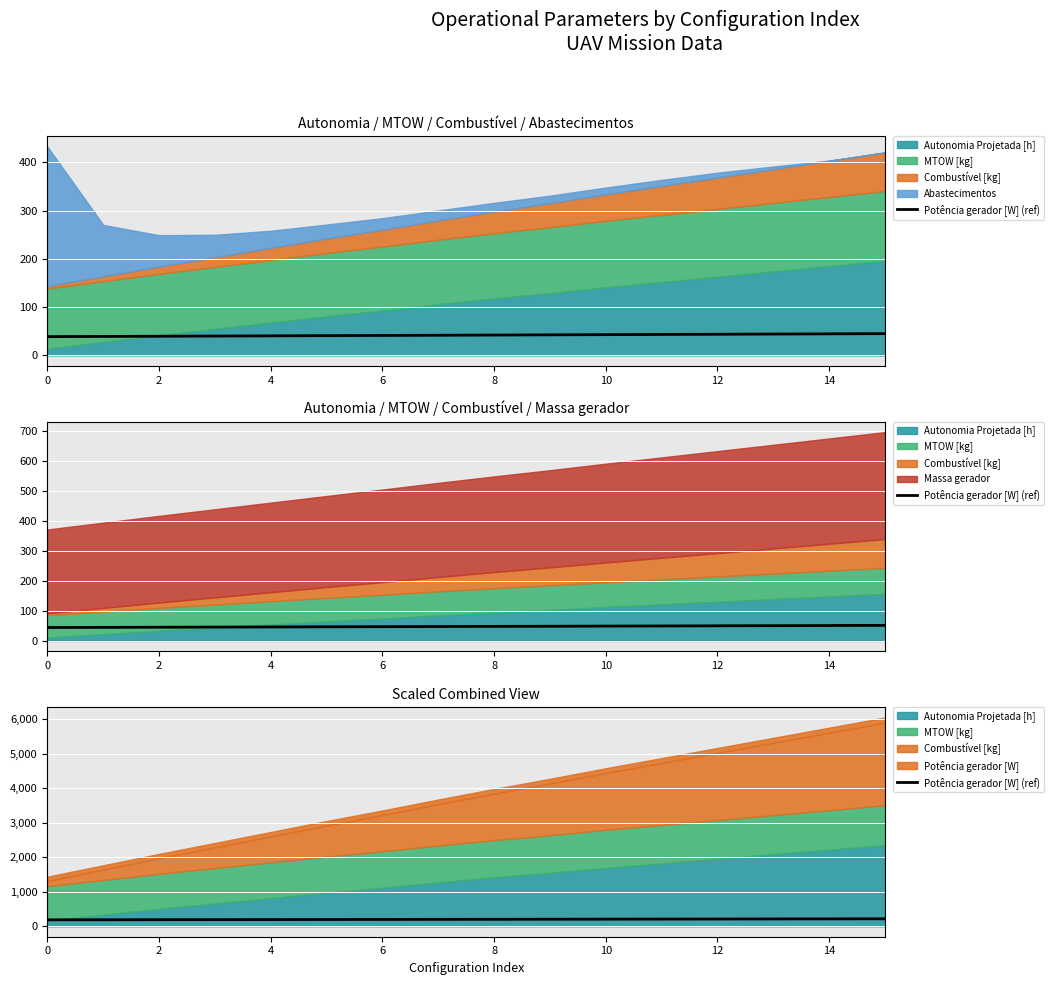

What is the value of the 16th point from the left?

217.1